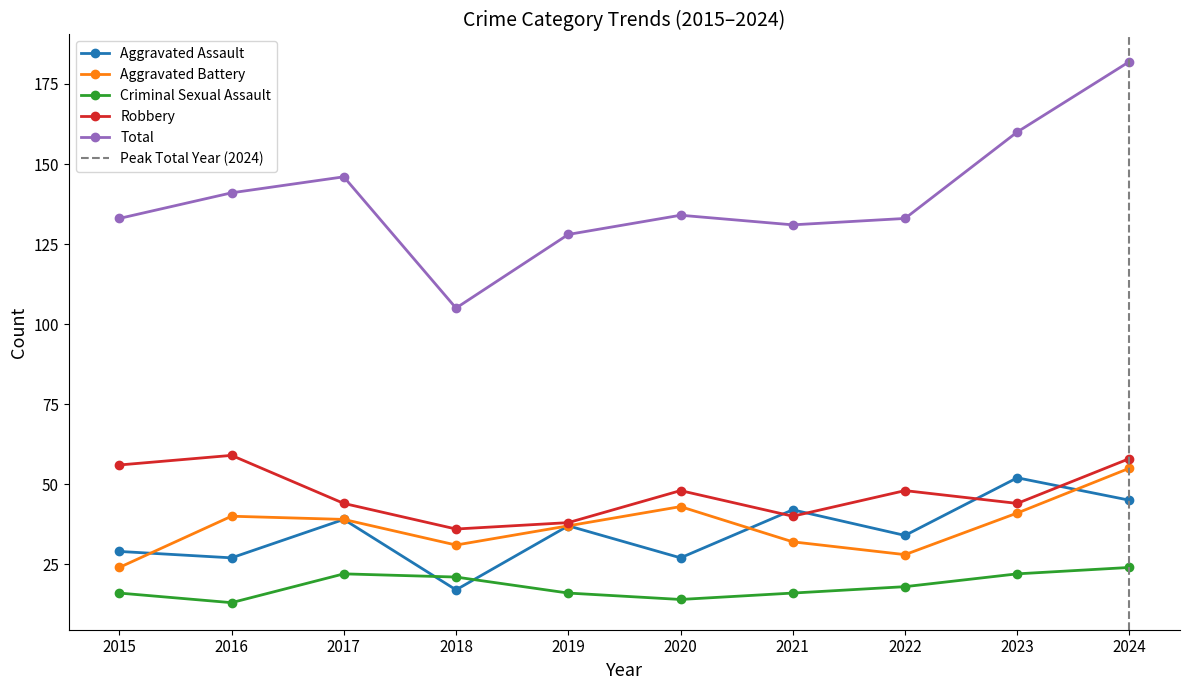

Where is Total nearest to the value 143?

2016